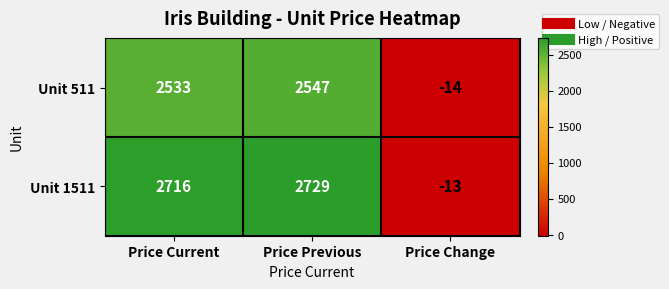

How many values in Unit 1511 are above zero?

2